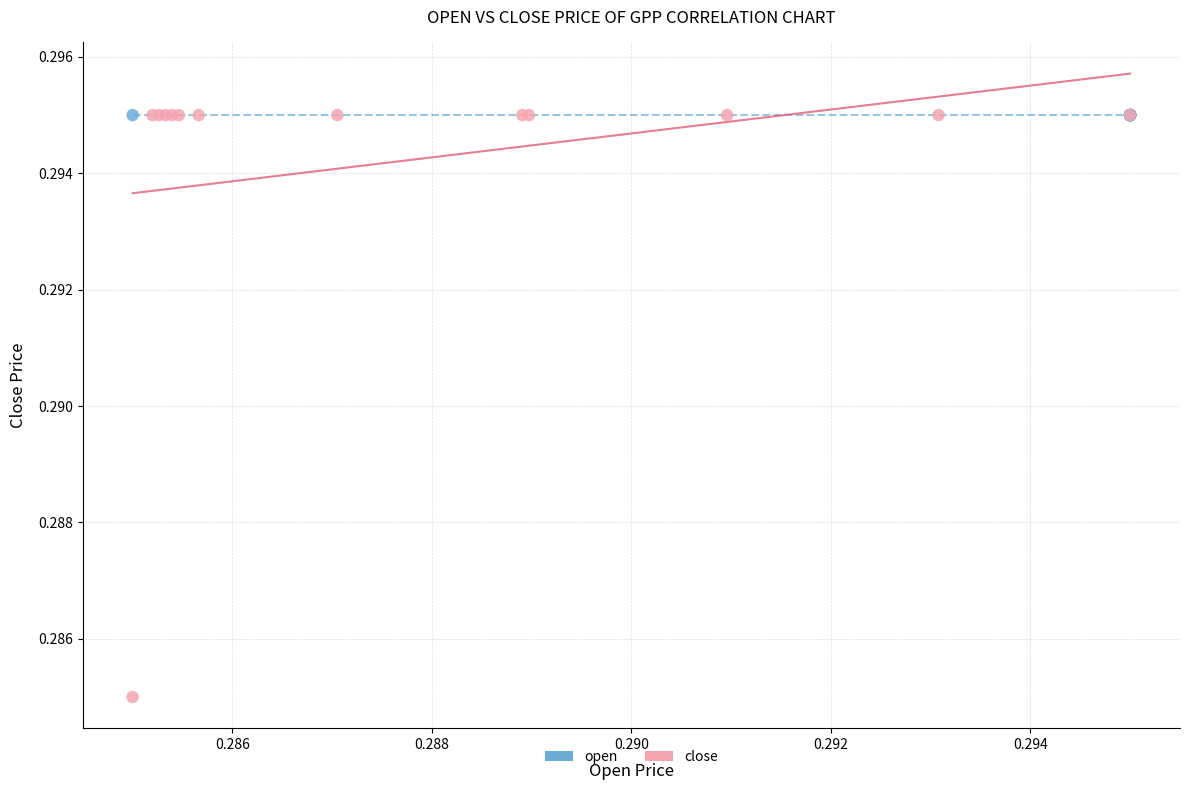

Which series contains the lowest Y value?

close